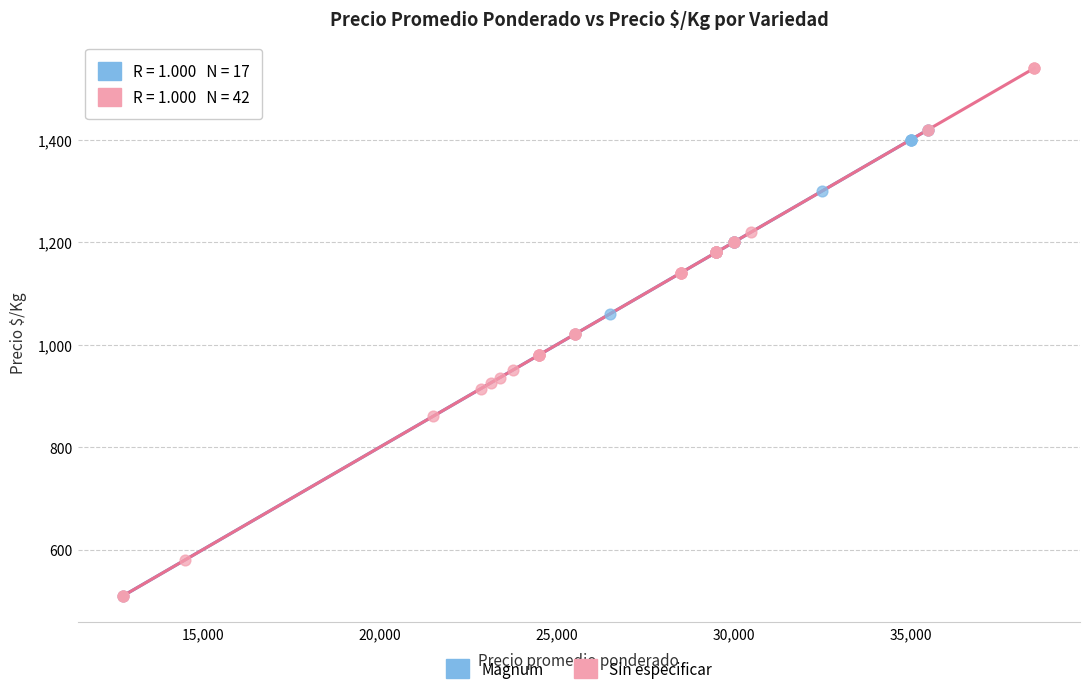

Which series reaches the maximum Y coordinate?

Sin especificar